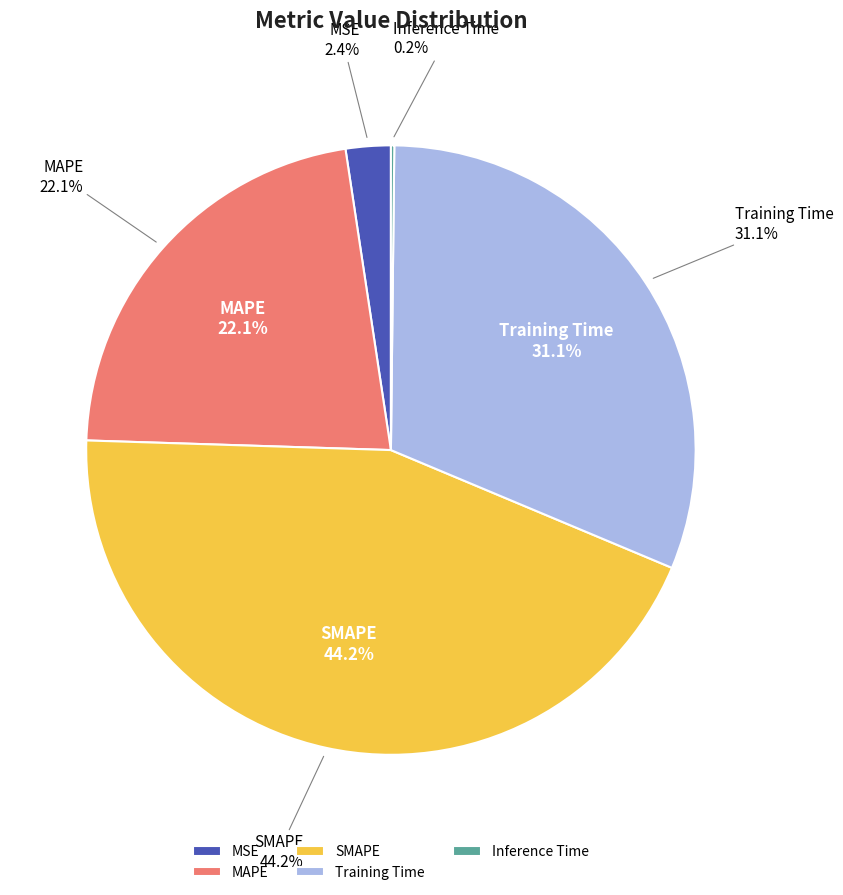

To the nearest percent, what is the difference between the Inference Time and MAPE slice percentages?

22%